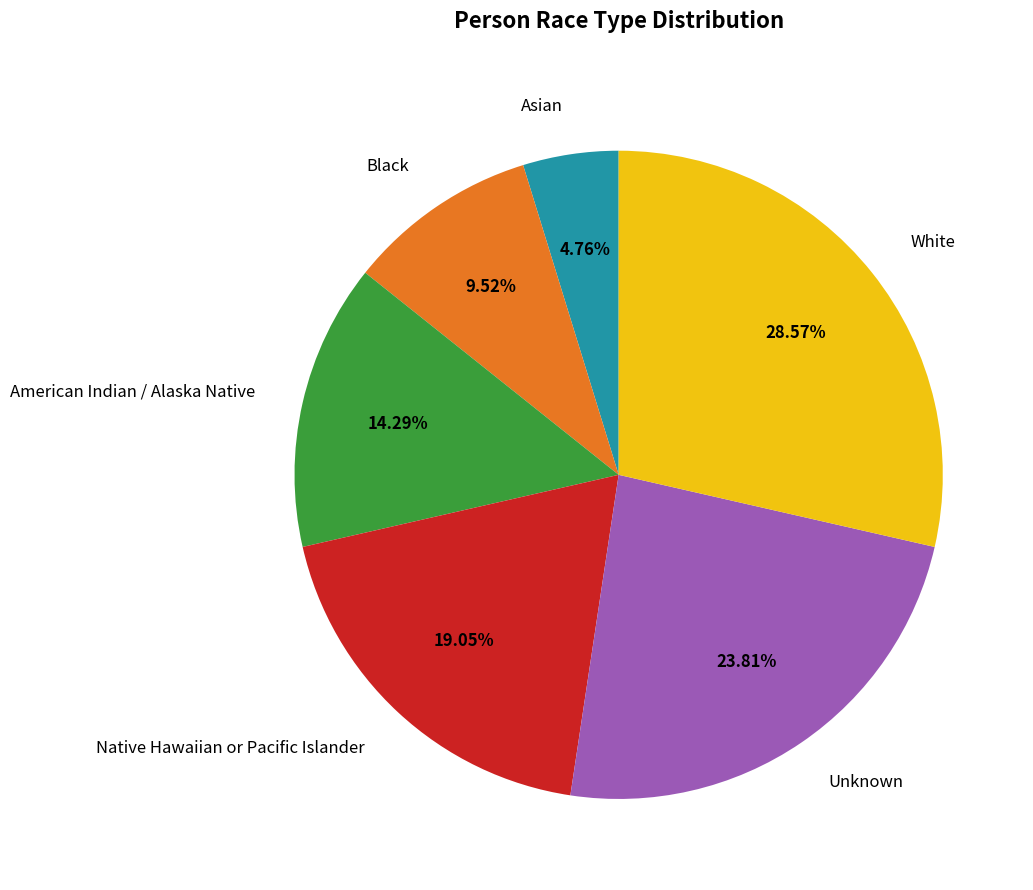

Does American Indian / Alaska Native represent more than half of the total?

No